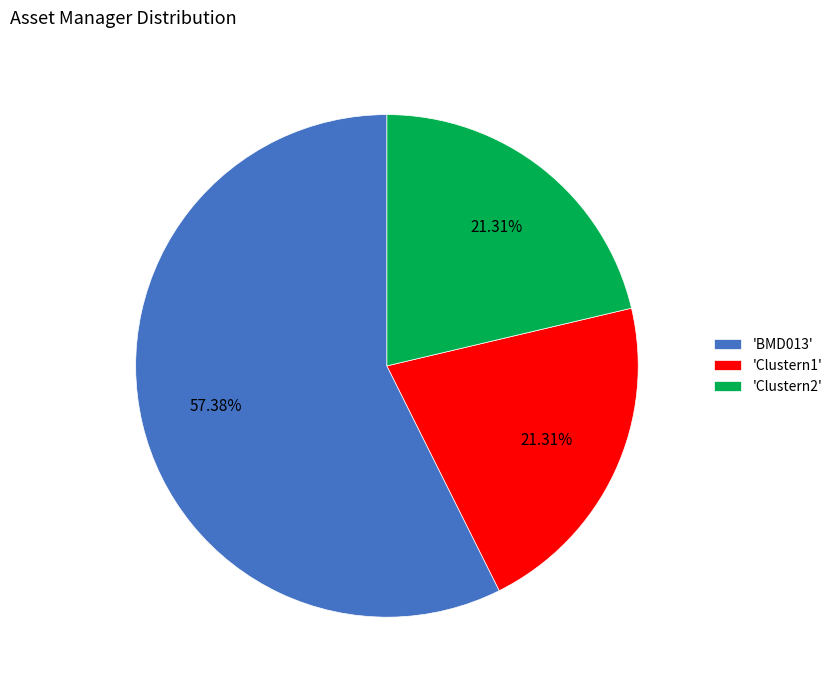

What is the ratio of the value at 'BMD013' to the value at 'Clustern1'?

2.7